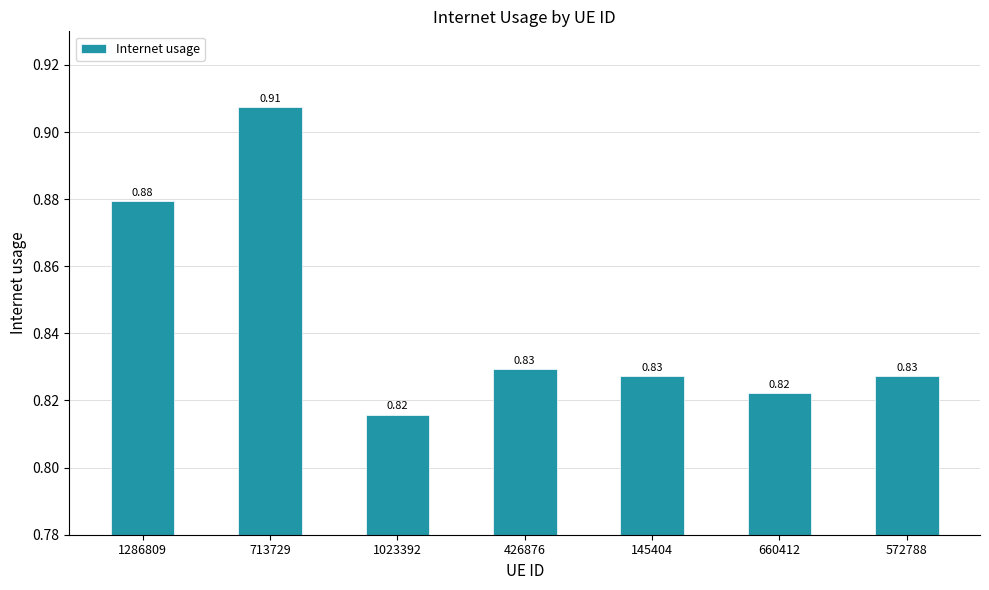

Between 145404 and 713729, which is larger?

713729